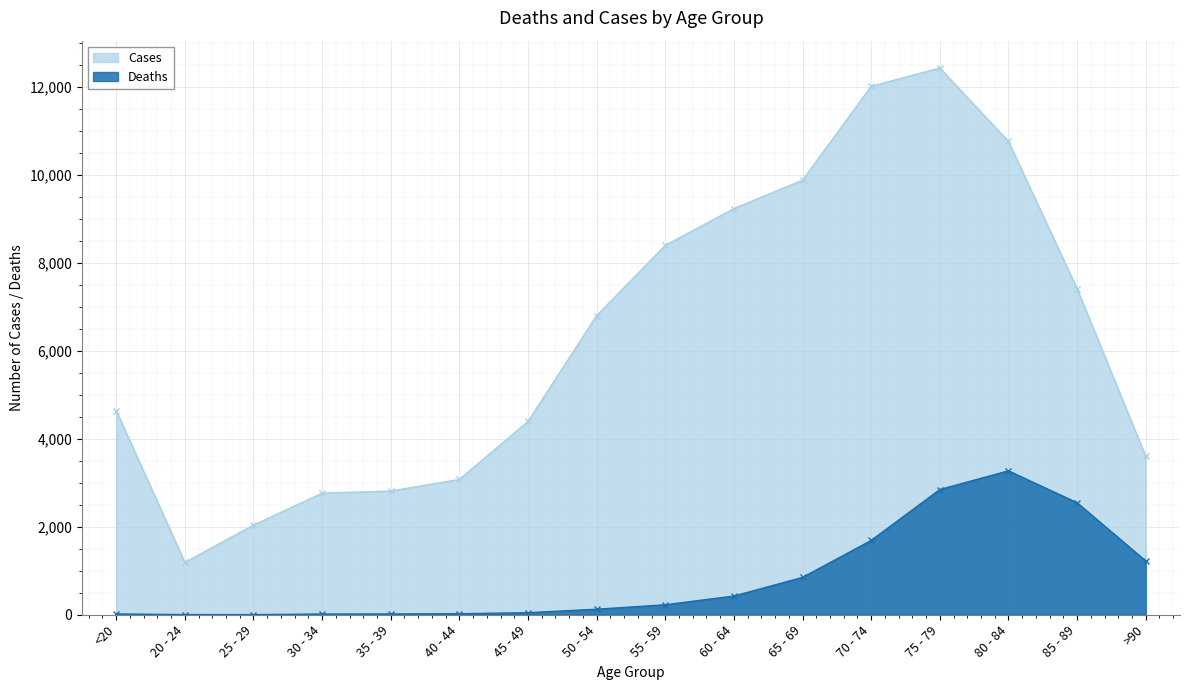

True or false: Cases and Deaths intersect in this chart.

False